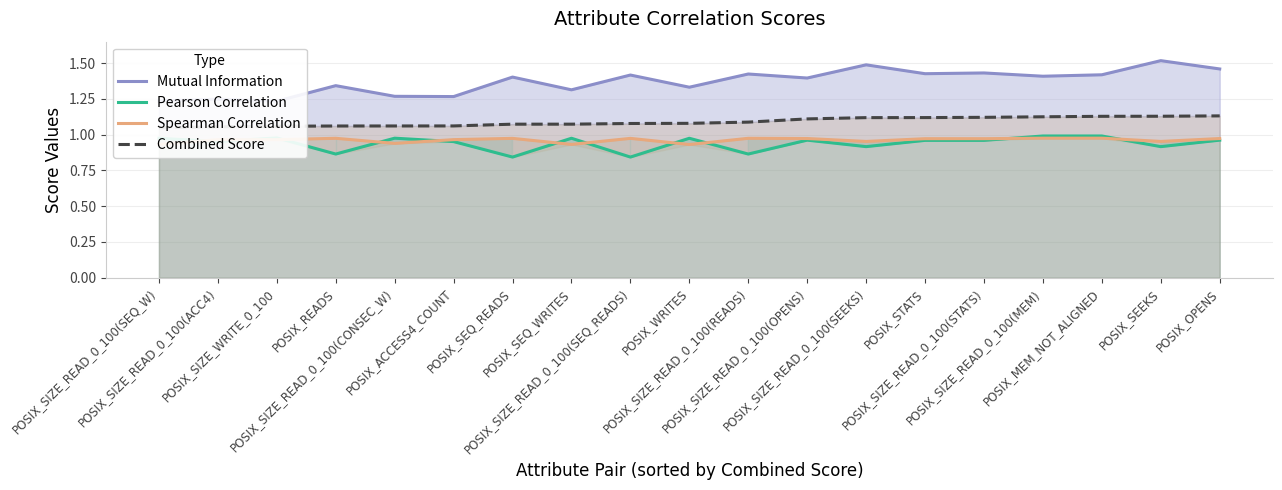

How many categories are shown in the chart?

19